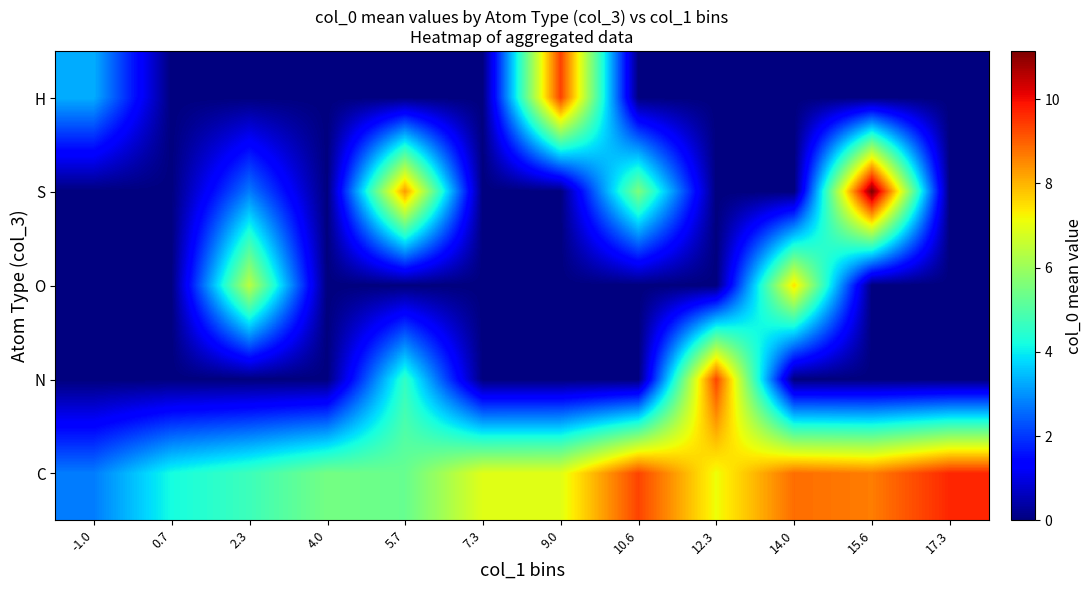

Rank the series by their maximum value, from lowest to highest.

O, N, H, C, S